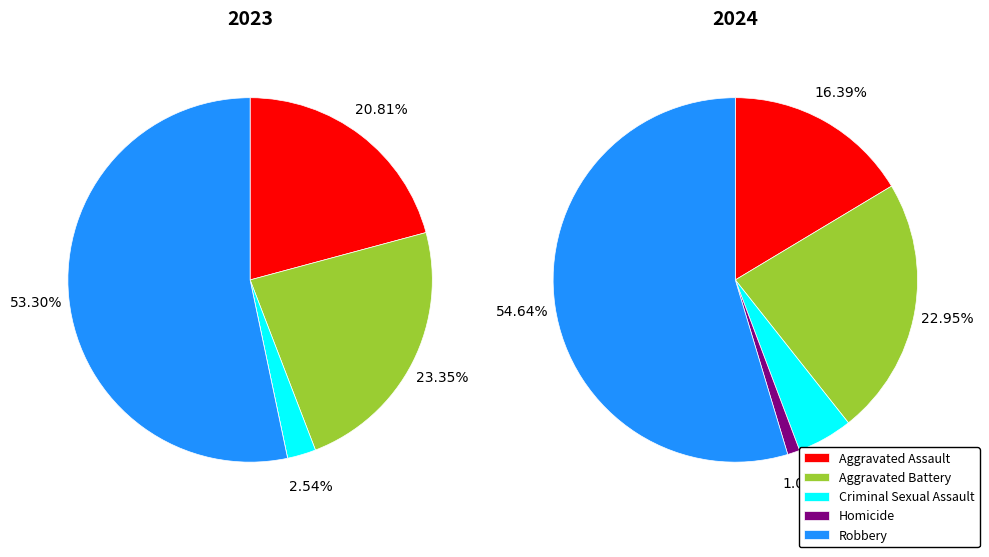

True or false: values_2024 accounts for 33% of the total.

False